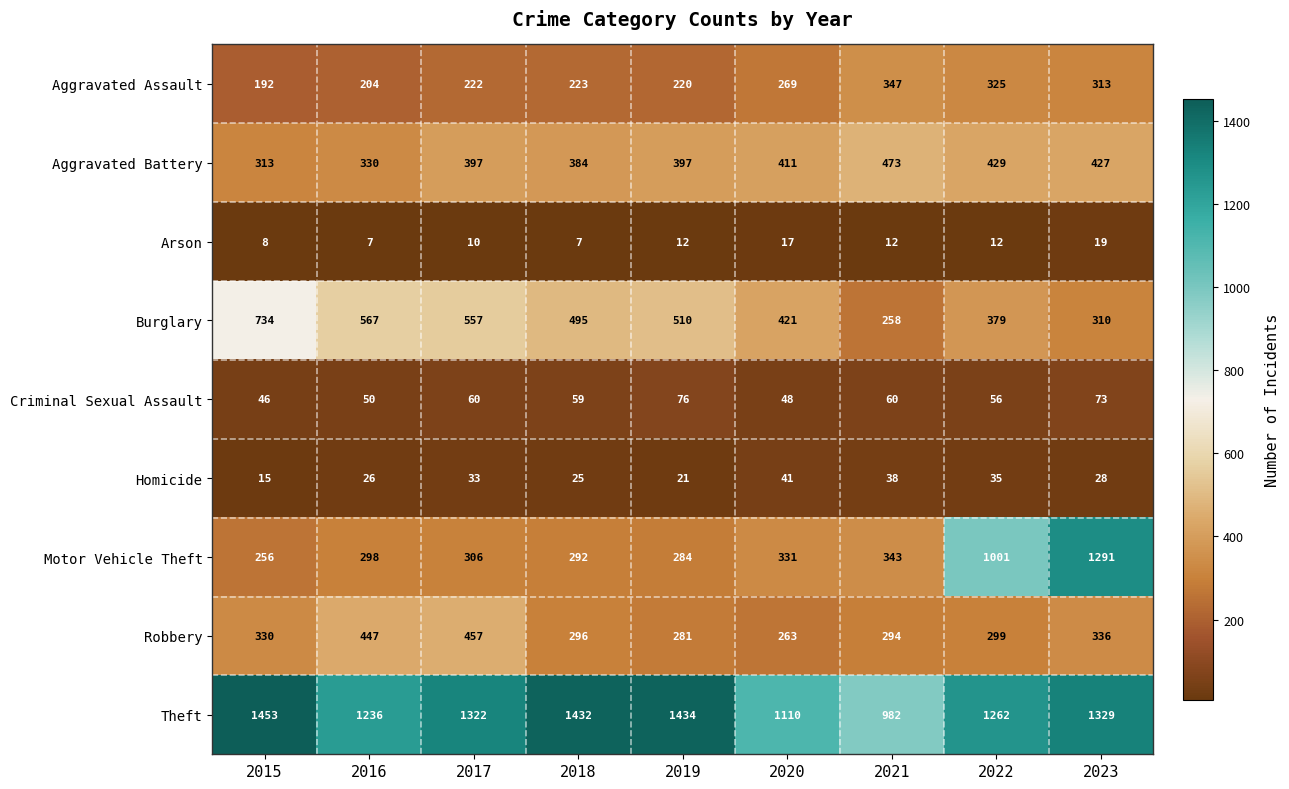

At how many categories does at least one series exceed 1023?

8